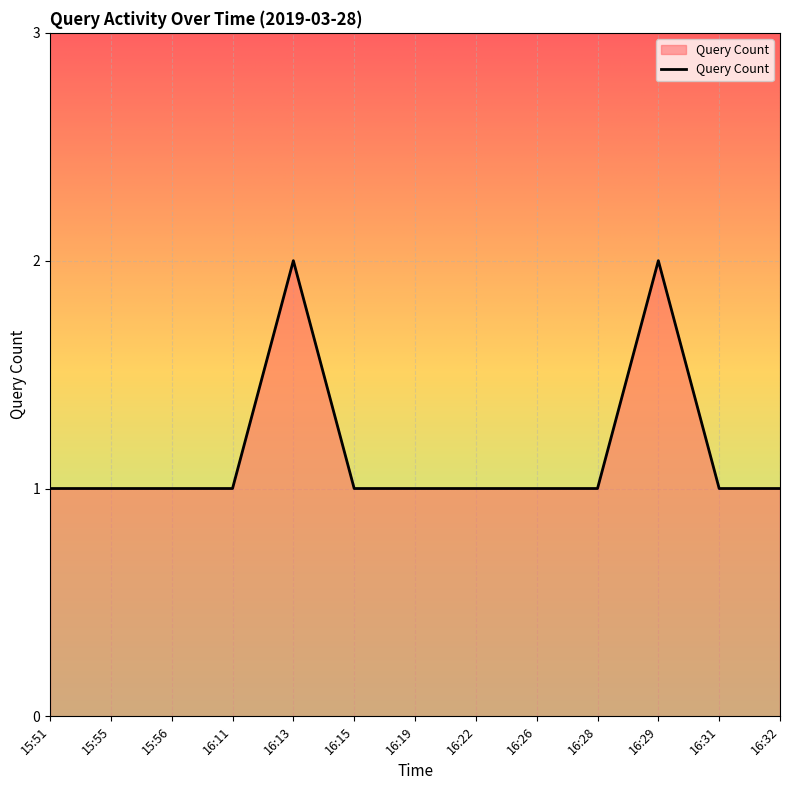

What position from the left is 16:11?

4